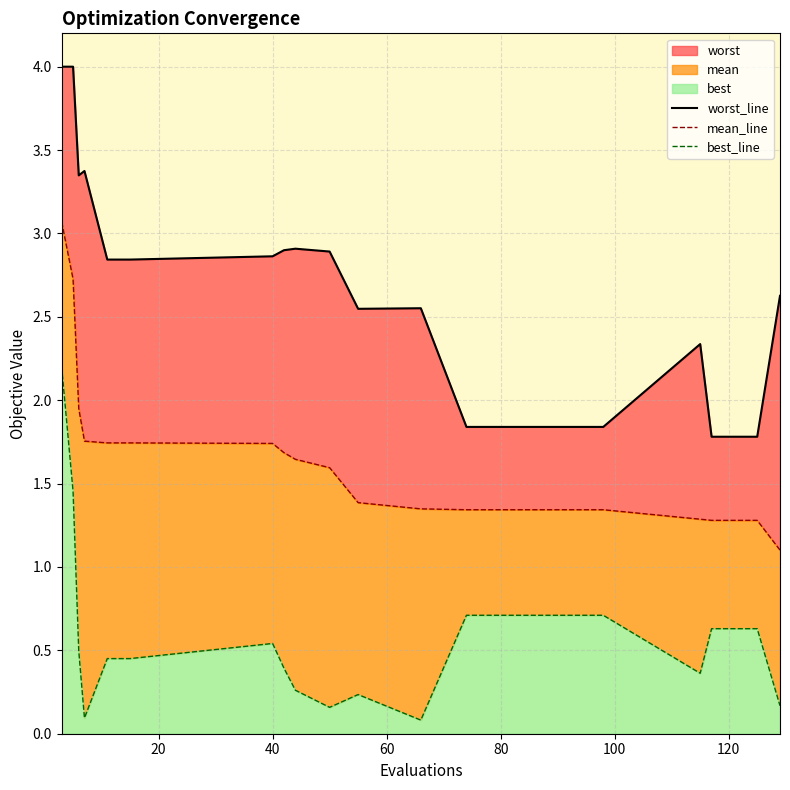

True or false: best_line and mean_line intersect in this chart.

False